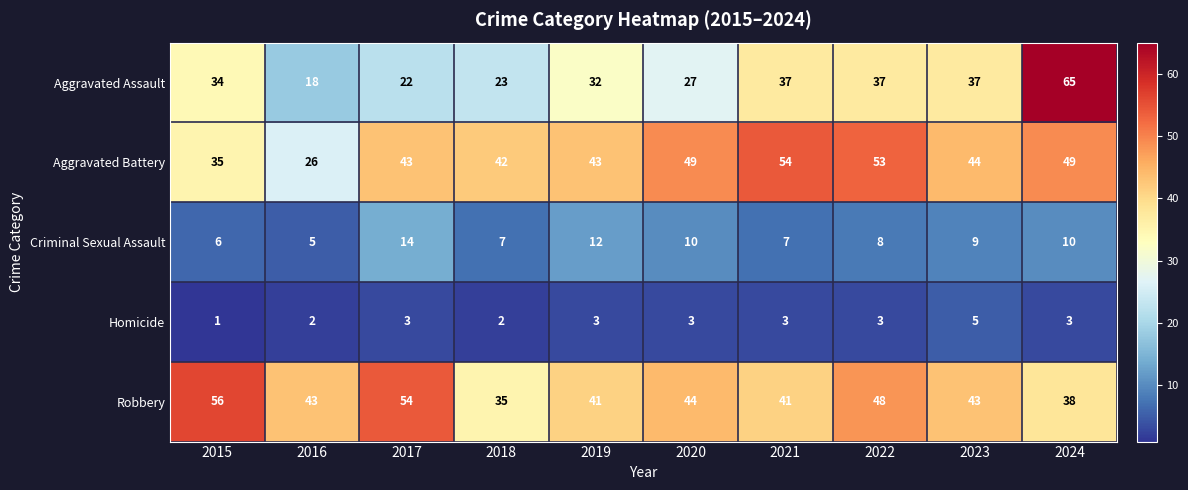

Rank the series at 2016 from lowest to highest value.

Homicide, Criminal Sexual Assault, Aggravated Assault, Aggravated Battery, Robbery